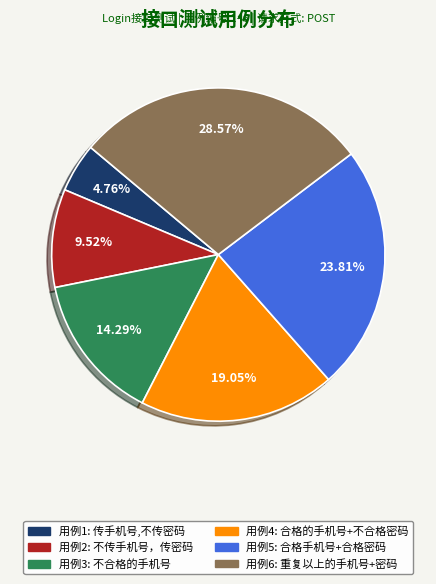

Is there any slice that represents more than half of the pie?

No